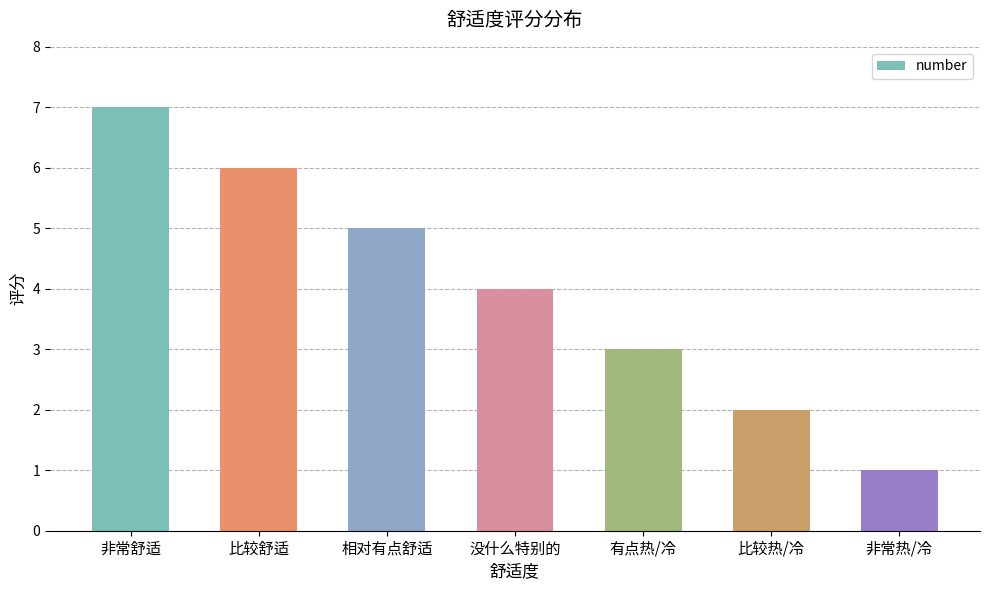

At which category does the chart reach its peak across all series?

非常舒适